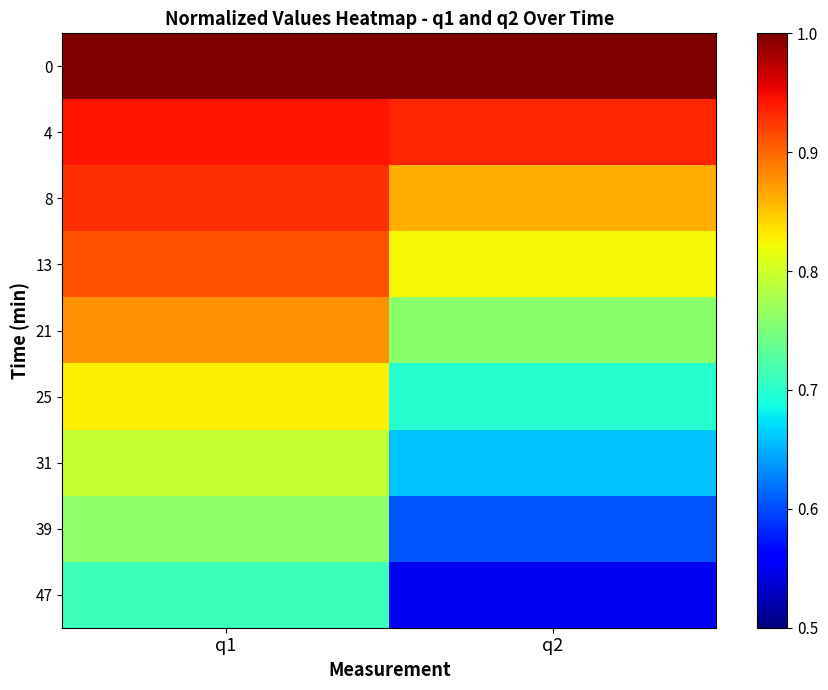

At which category is the sum across all series the highest?

q1